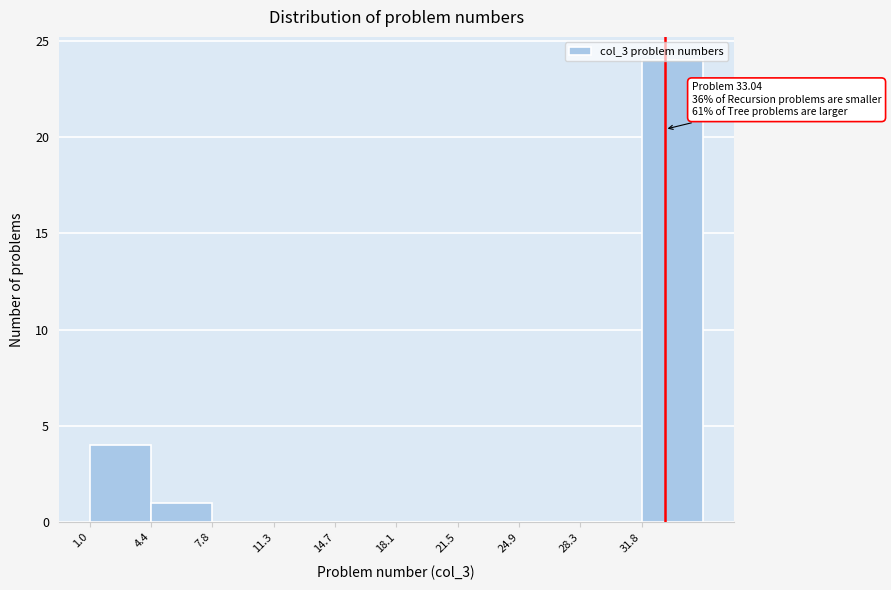

Which range on the x-axis has the tallest bar?

32.0 to 35.0